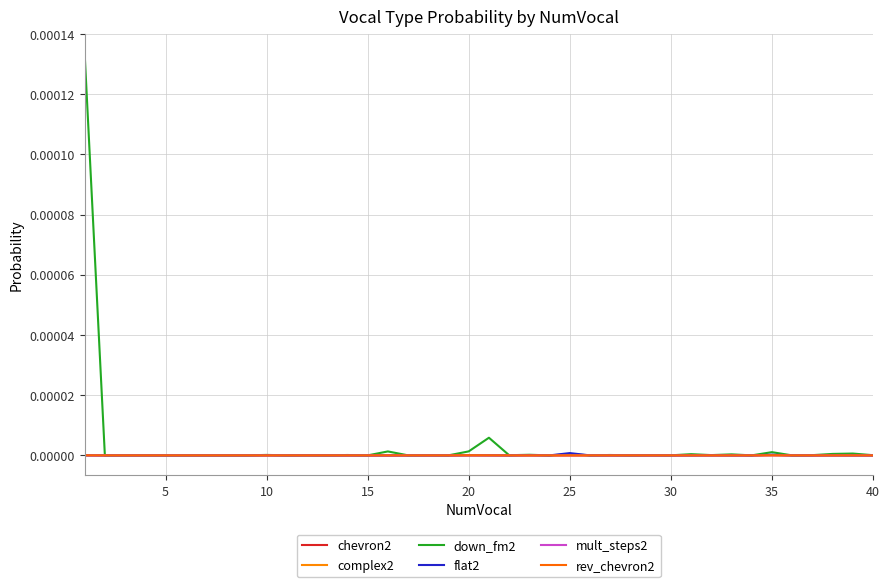

True or false: down_fm2 and chevron2 intersect in this chart.

False